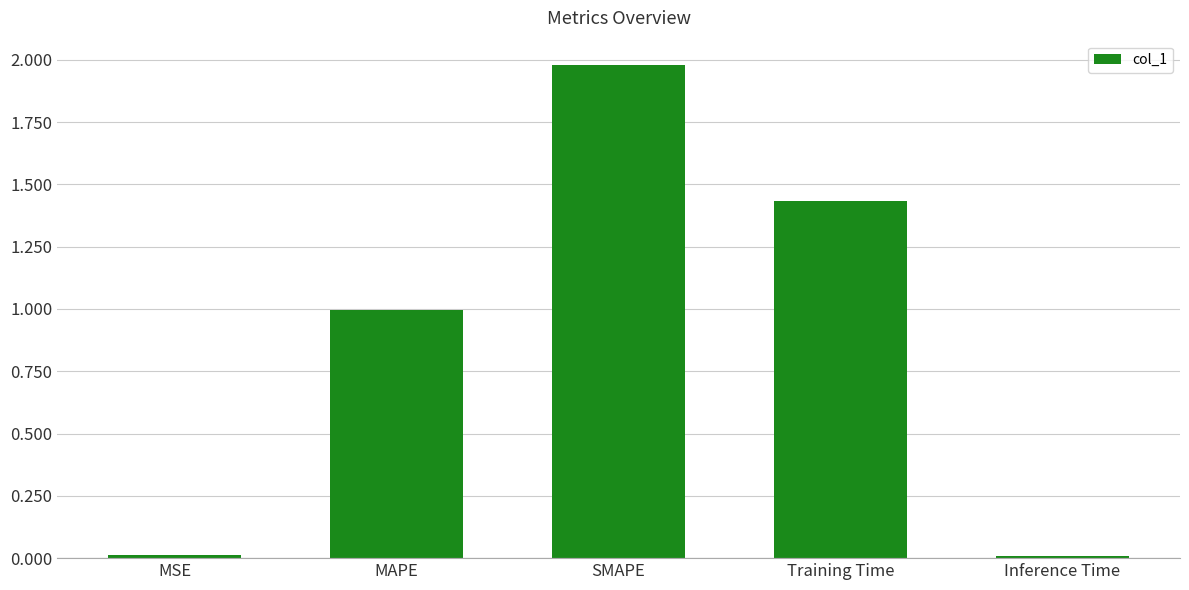

What is the sum of the values at SMAPE and MAPE?

3.0